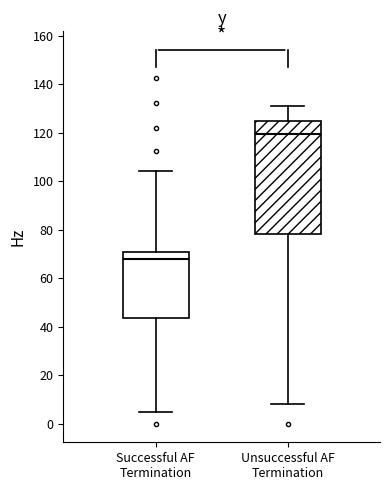

Reading left to right, read every box against the y-axis: the position of its median line, the range the box covers, and the ends of its whiskers. The values are not printed on the chart, so give them approximately, as read against the axis.

Successful AF Termination: median 68, box 44 to 70, whiskers 4 to 104
Unsuccessful AF Termination: median 120, box 78 to 124, whiskers 8 to 132